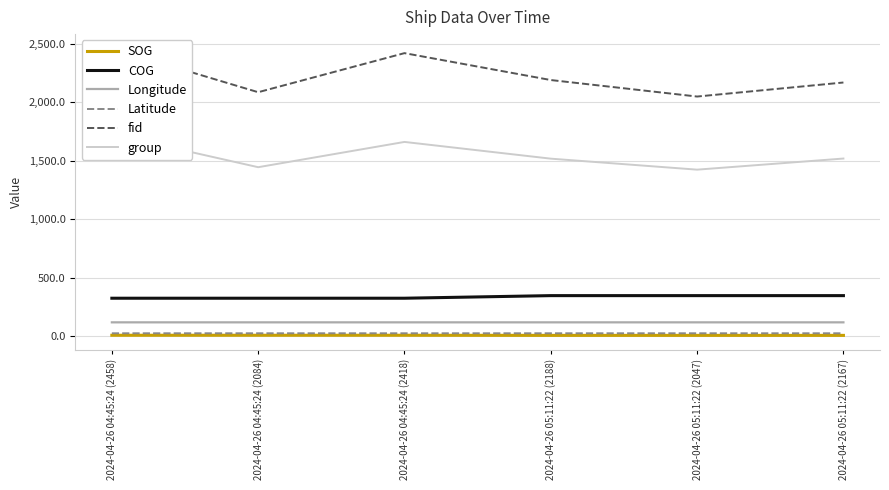

What is the highest value of the group series?

1725.0